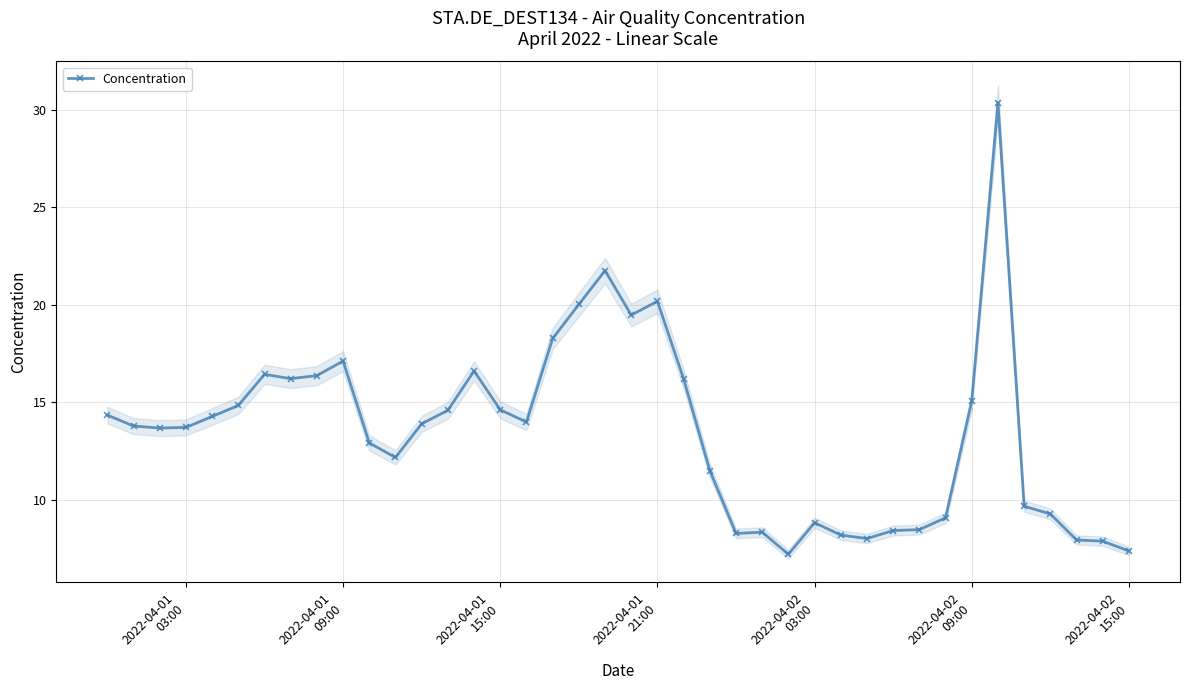

True or false: Concentration has more than 1 points higher than both neighbors.

True